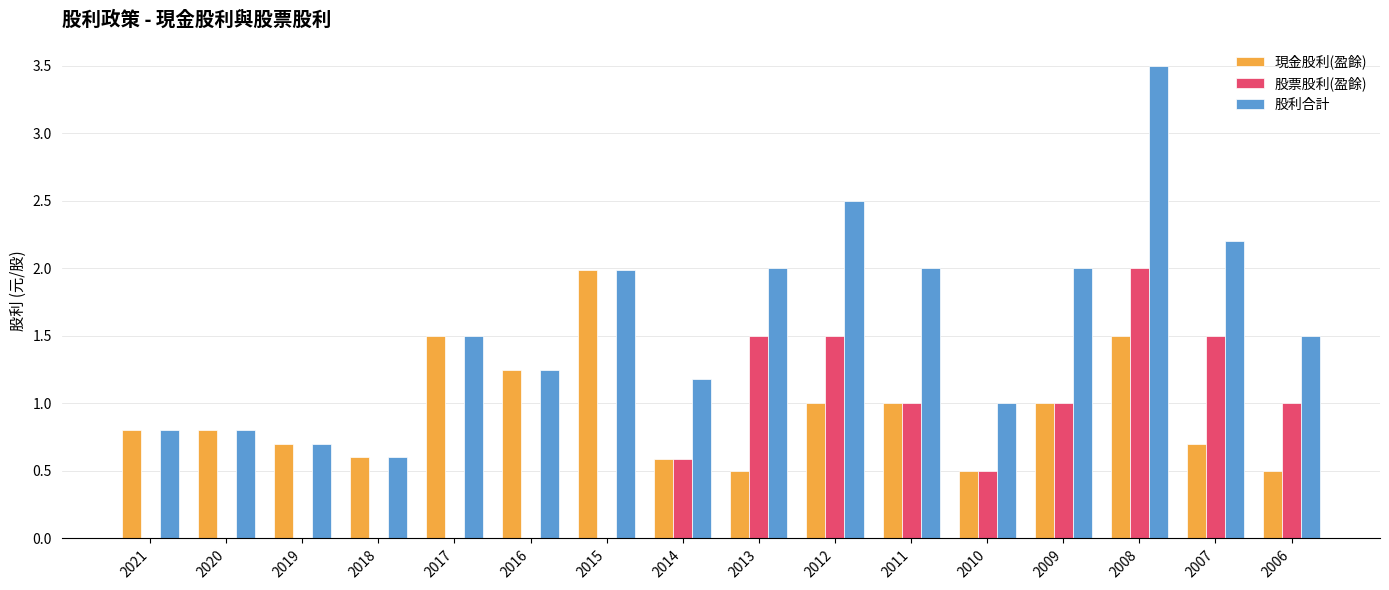

At which category is the sum across all series the highest?

2008